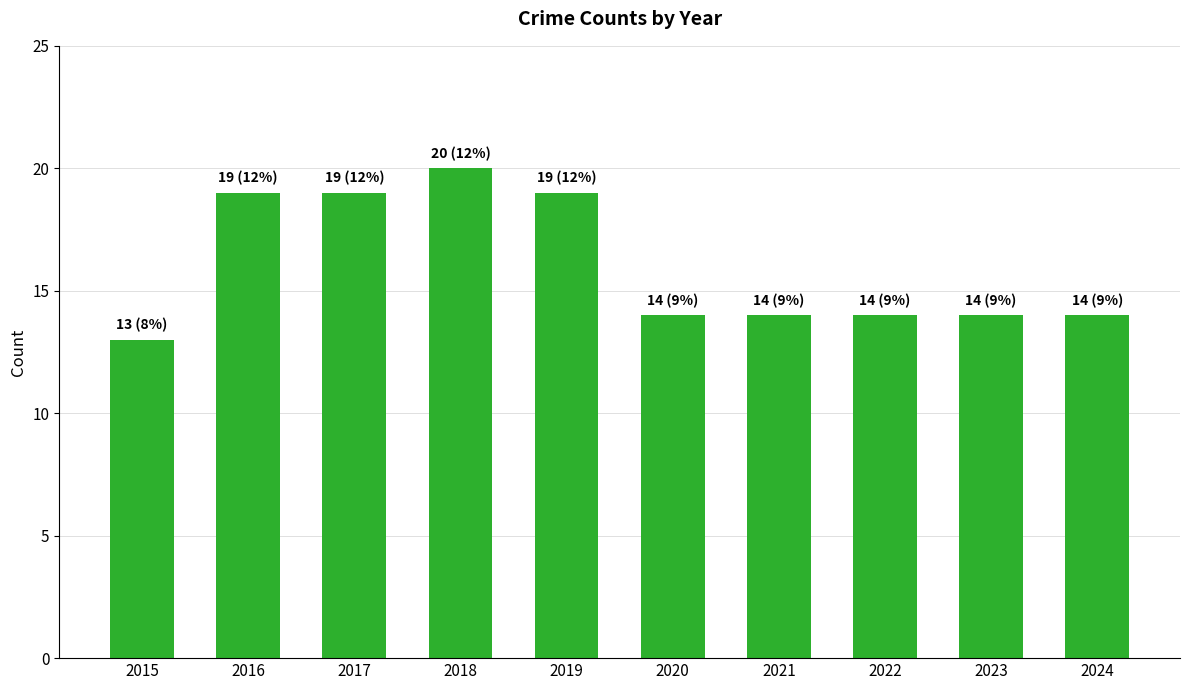

What is the difference between the second highest and minimum values?

6